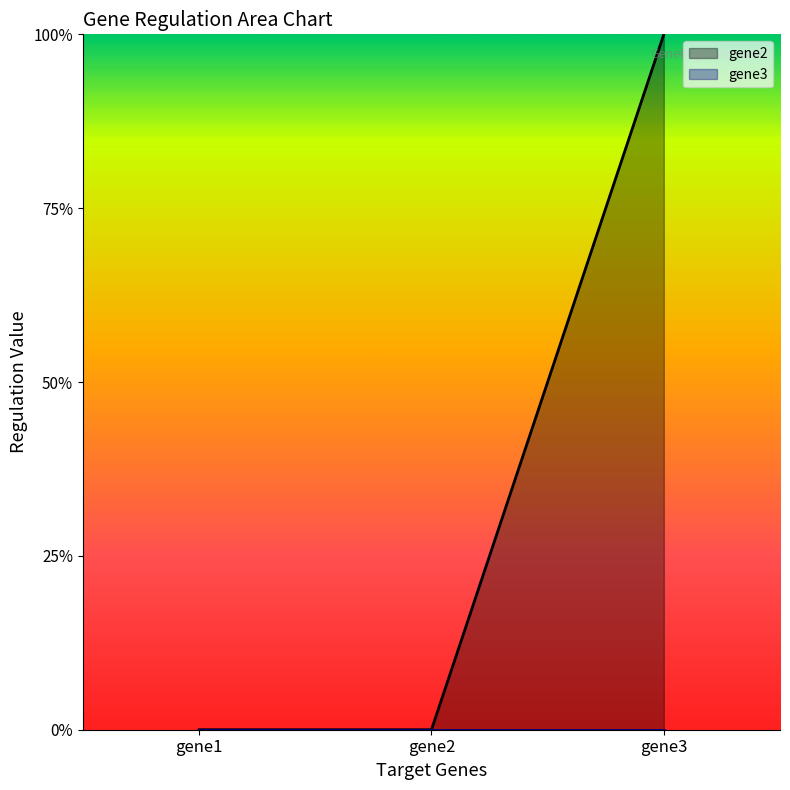

List the labels in order of value, largest first.

gene3, gene1, gene2